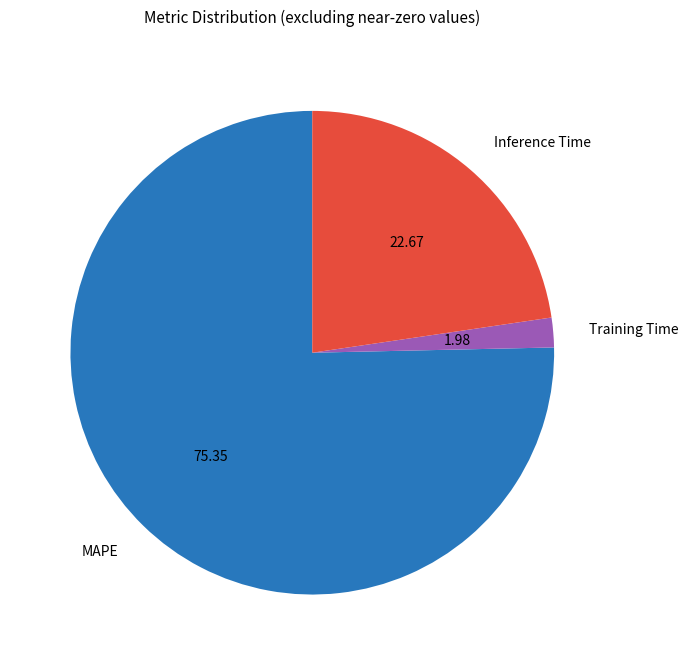

Do Training Time and Inference Time together represent more than half of the pie?

No